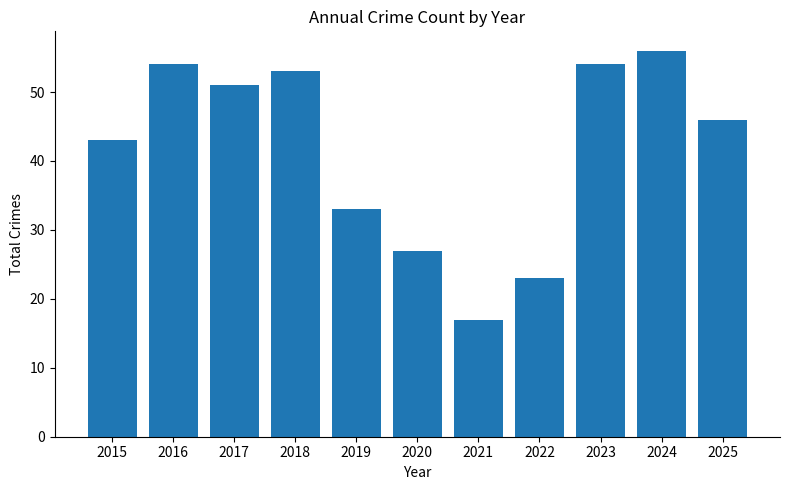

At which label does the data first exceed 46?

2016